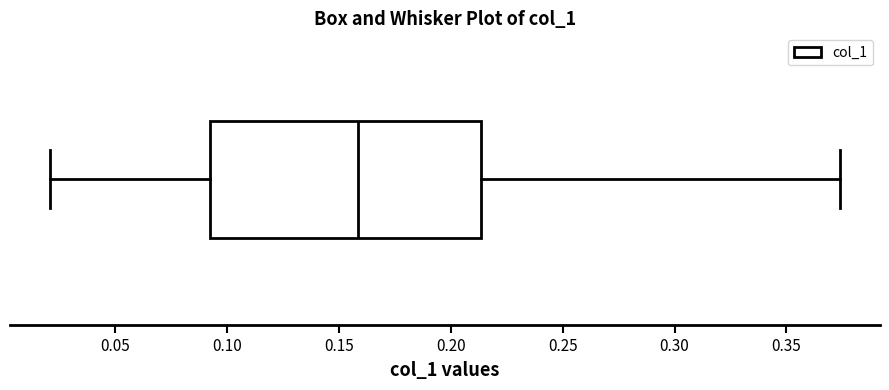

Read this box plot against the x-axis: the position of the median line, the range covered by the box, and the ends of both whiskers. The values are not printed on the chart, so give them approximately, as read against the axis.

median 0.160, box 0.095 to 0.215, whiskers 0.020 to 0.375